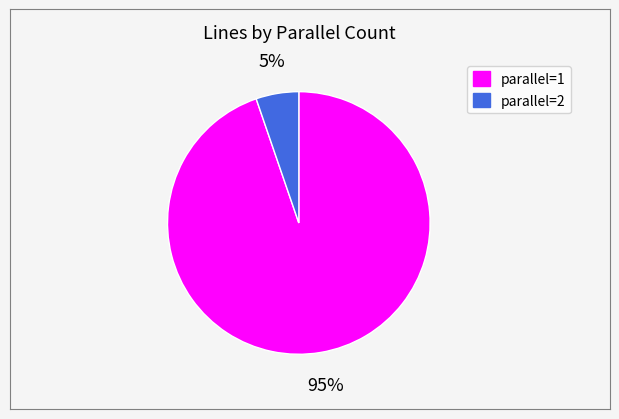

To the nearest percent, what portion does parallel=2 represent?

5%